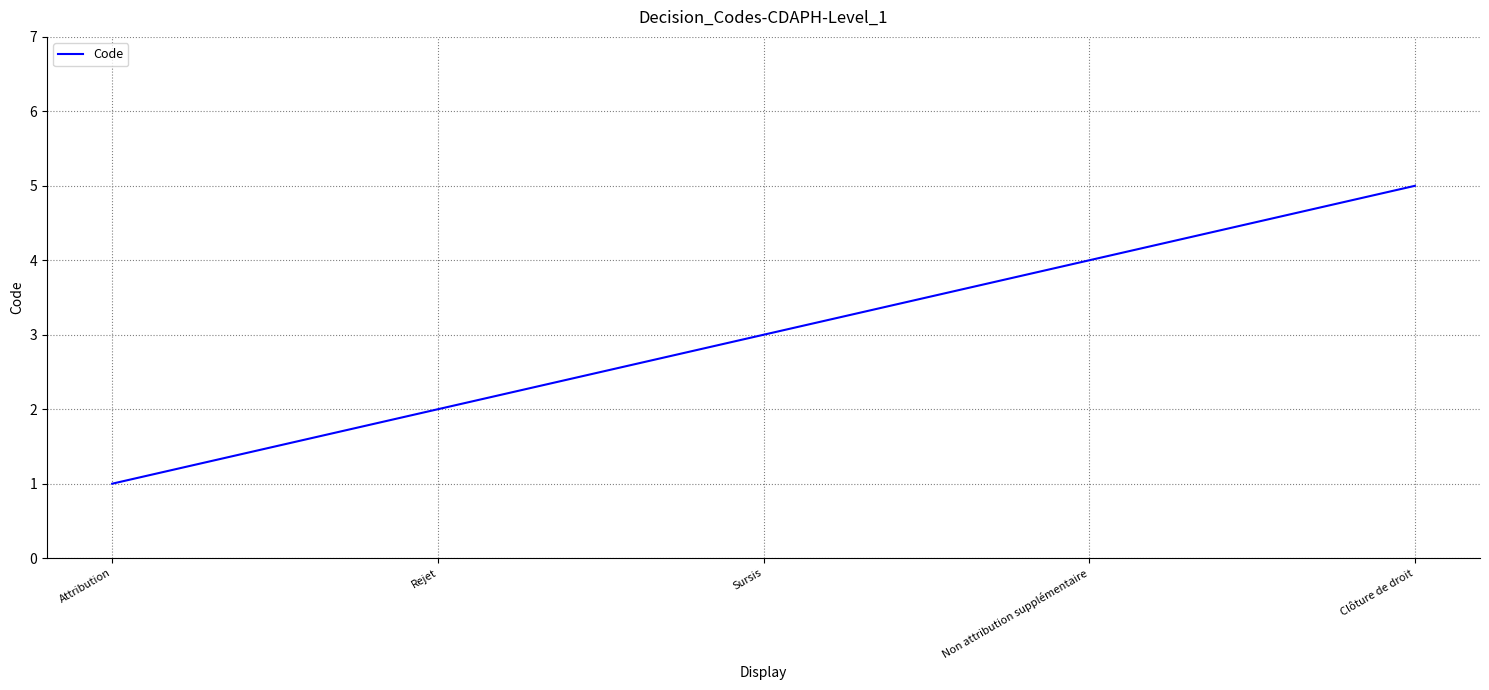

Reading left to right, extract all data points from this chart.

1	2	3	4	5